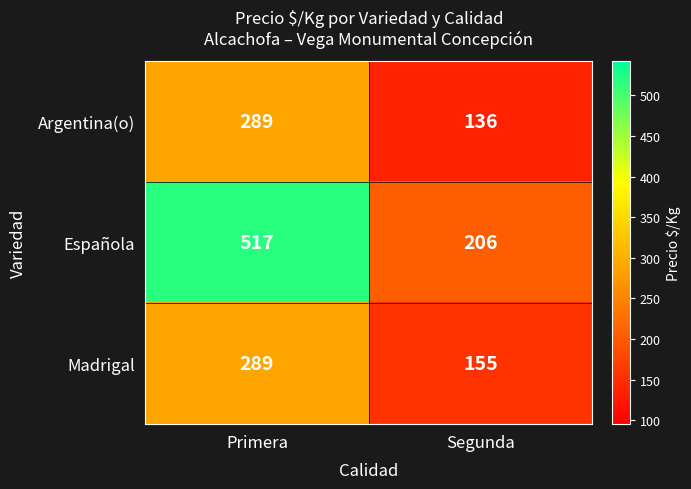

What is the spread (max minus min) of values at Segunda?

70